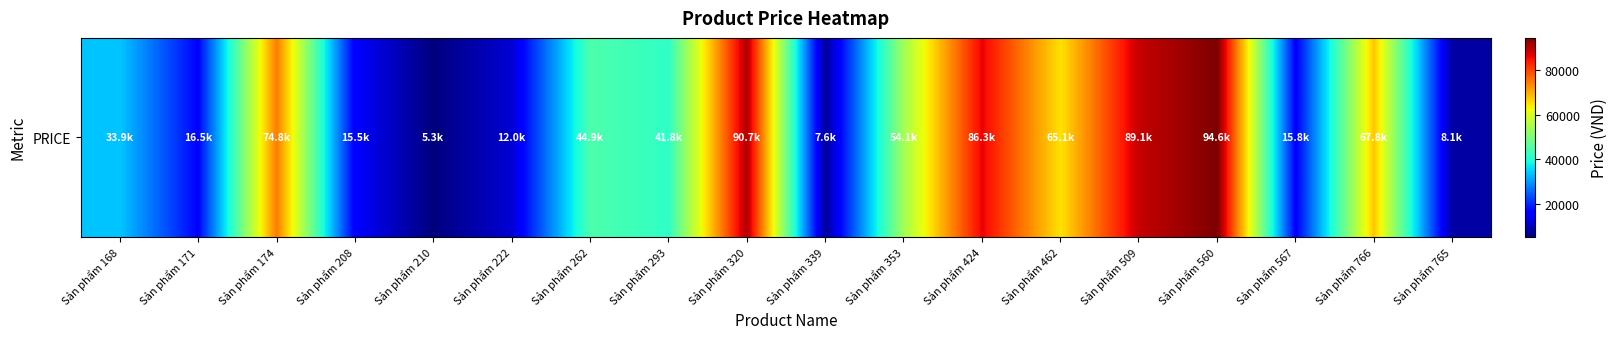

What is the change in value from Sản phẩm 293 to Sản phẩm 509?

+47269.8